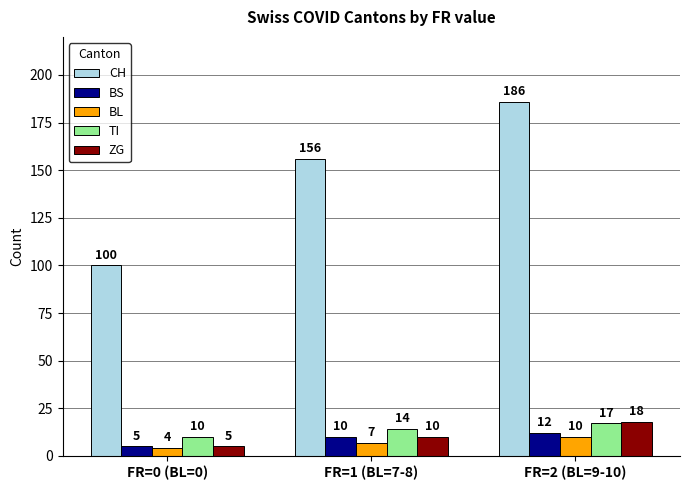

The value of BL at FR=1 (BL=7-8) is 7. True or false?

True